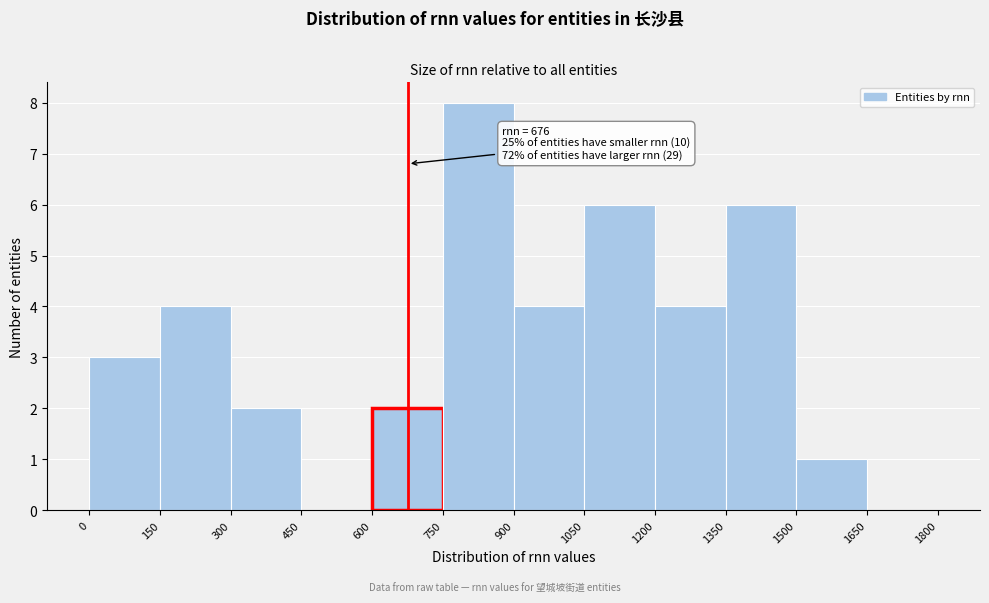

Which range on the x-axis has the tallest bar?

750 to 900